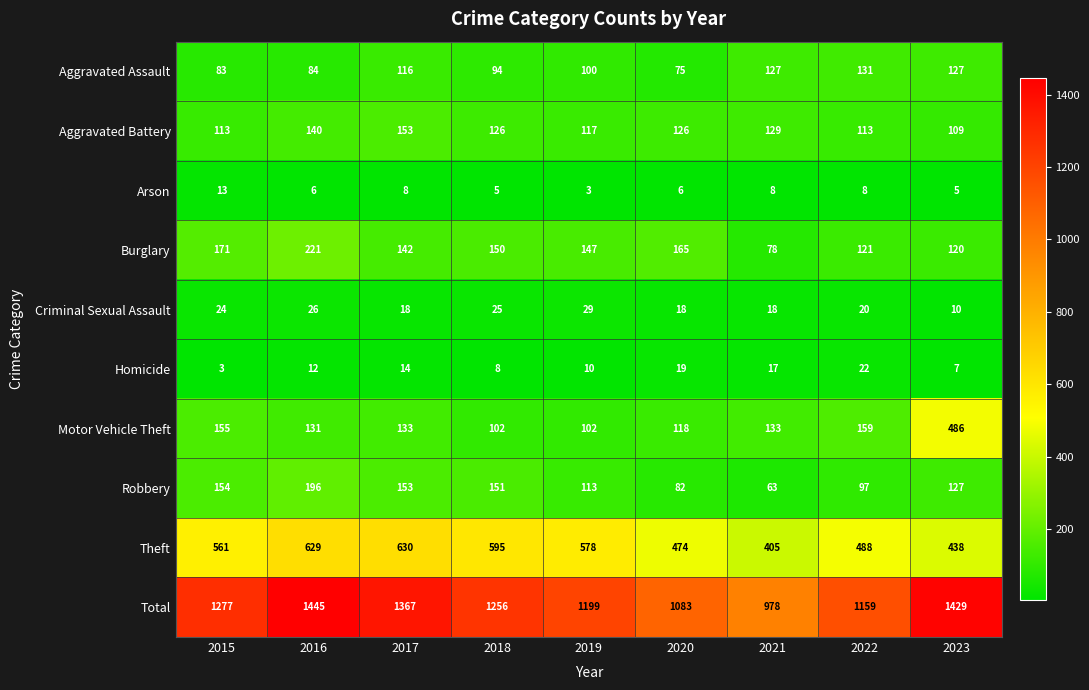

What is the greatest value displayed?

1445